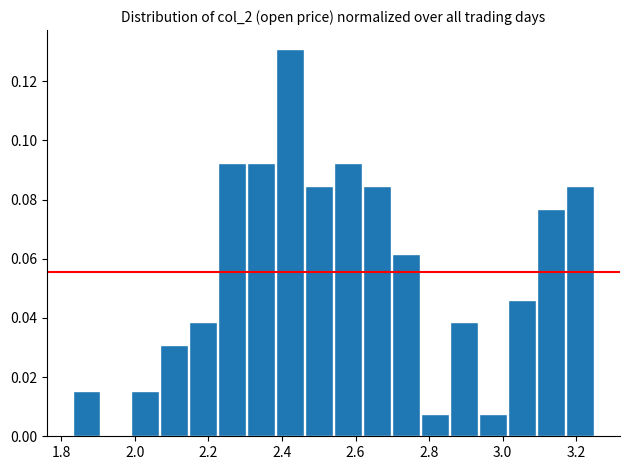

Read against the x-axis, roughly where is the centre of the tallest bar?

2.42